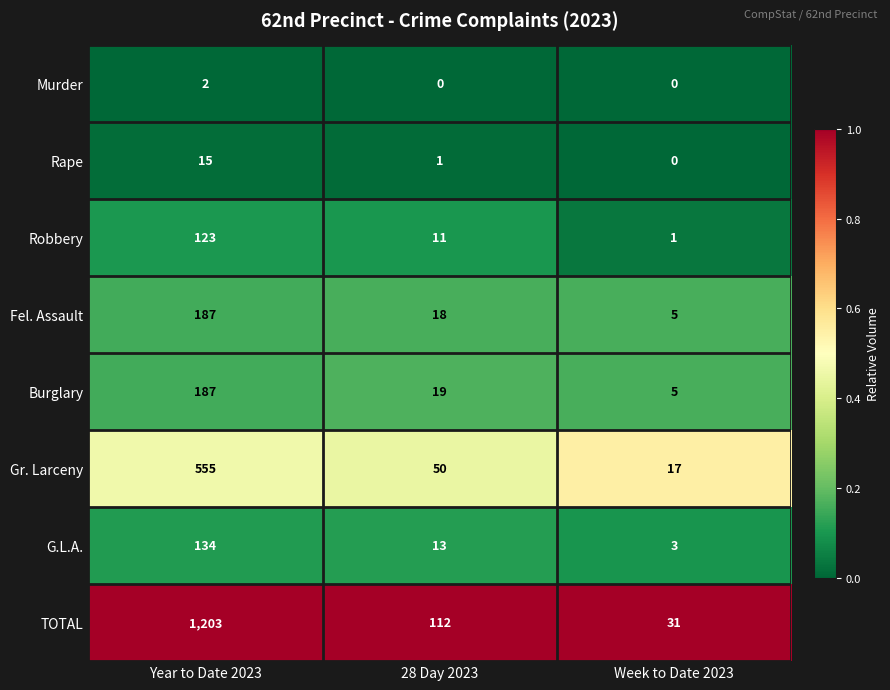

Where does the G.L.A. series first go above 13?

Year to Date 2023